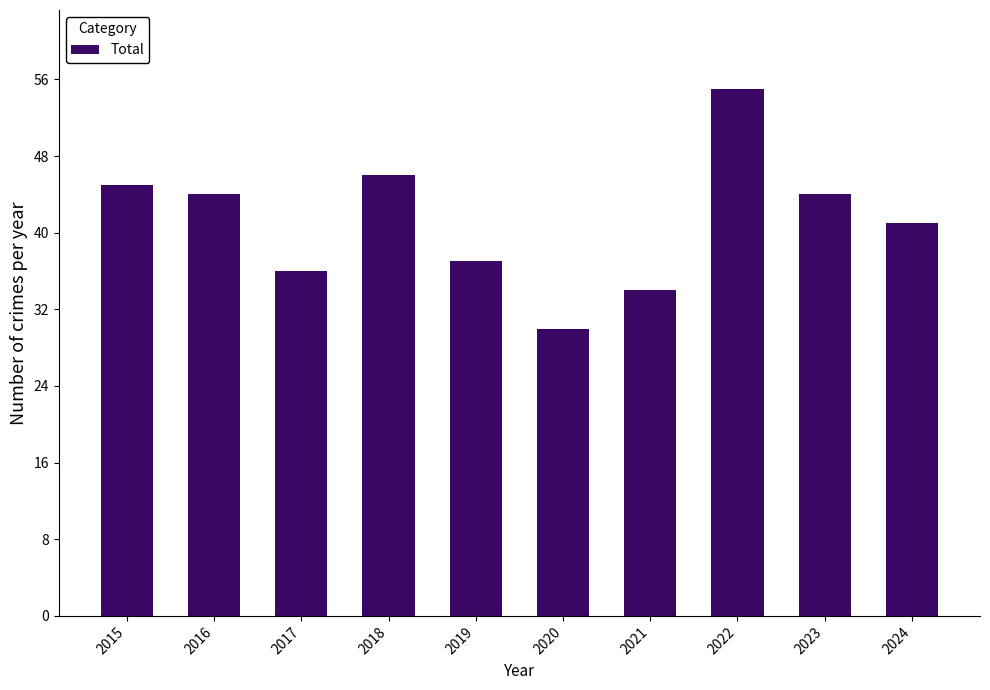

What is the ratio of the value at 2023 to the value at 2018?

1.0